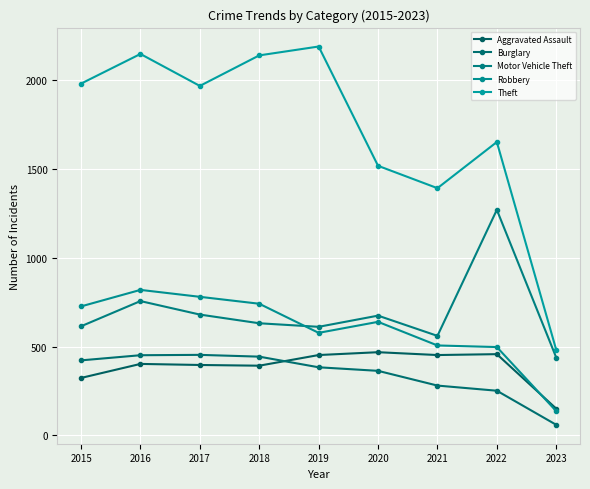

What value does the Robbery series have at 2017?

780